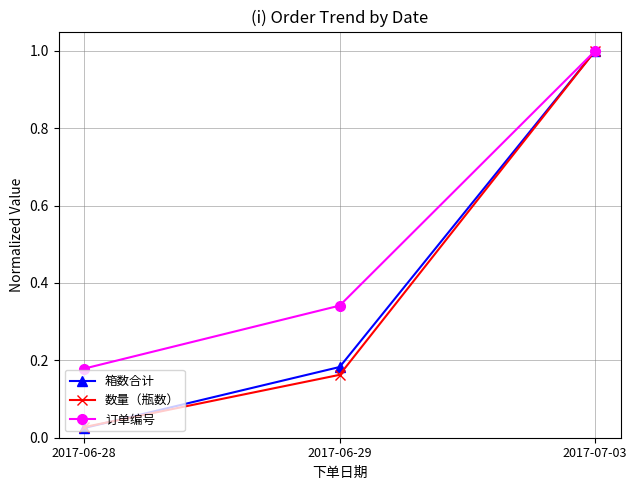

What is the total value across all series at 2017-06-29?

0.7